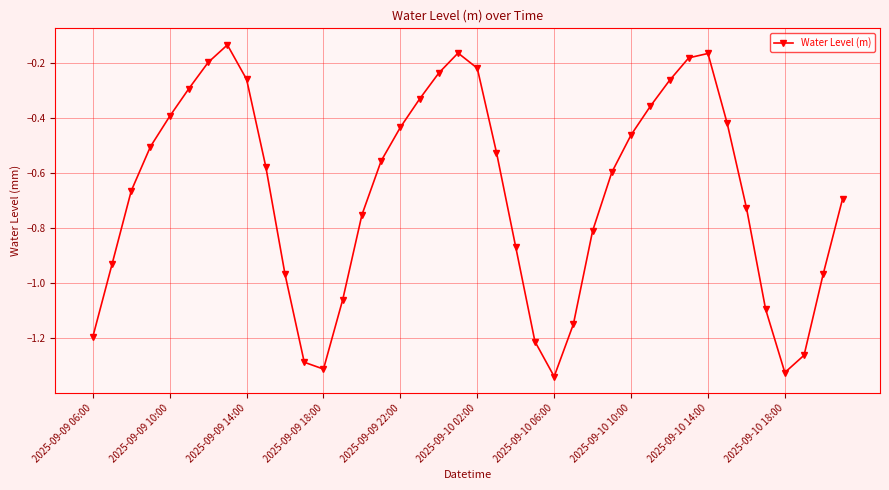

True or false: there are more than 2 points higher than both neighbors.

True